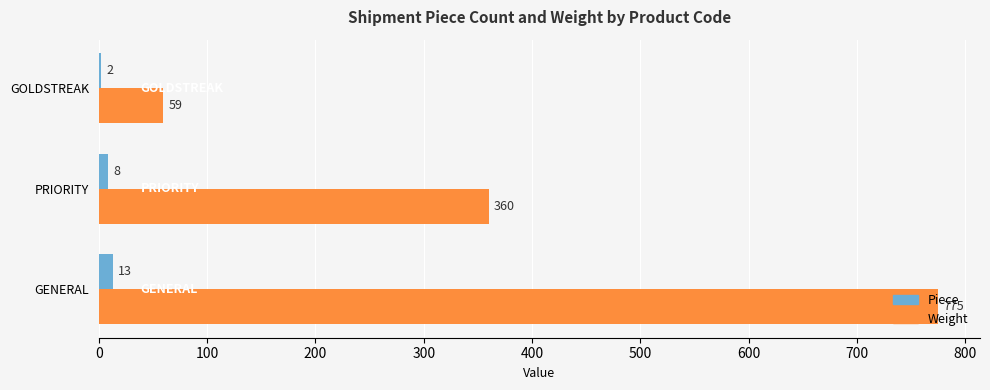

The Weight series shows 360 at PRIORITY. True or false?

True